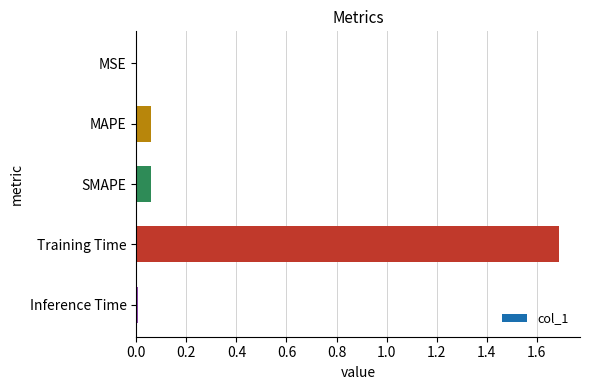

What is the approximate value at Training Time?

1.7